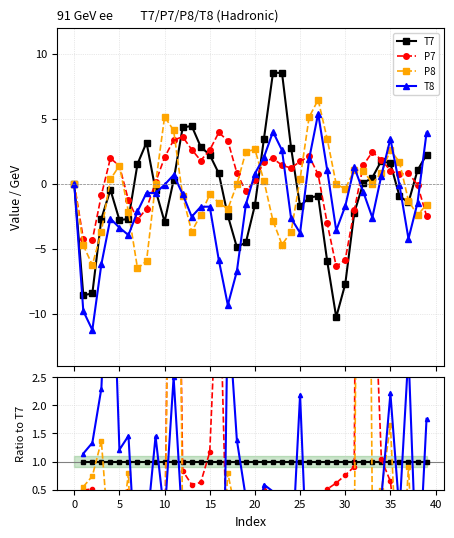

Which series ends up on top after the final intersection of P8 and P7?

P8